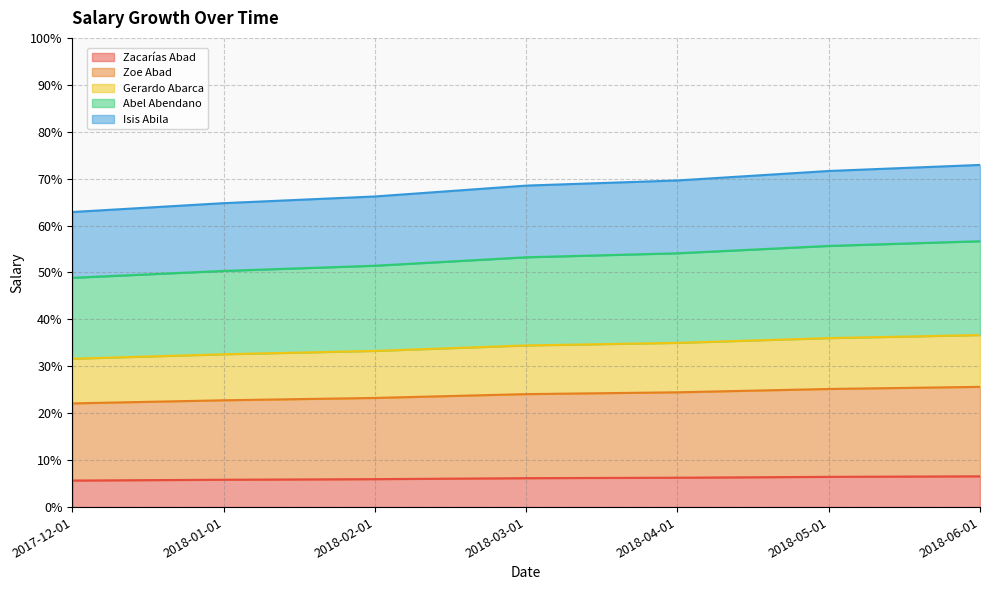

Reading right to left, extract all data points from this chart.

Zacarías Abad: 2018-06-01=6.6	2018-05-01=6.4	2018-04-01=6.3	2018-03-01=6.2	2018-02-01=6.0	2018-01-01=5.8	2017-12-01=5.7
Zoe Abad: 2018-06-01=25.6	2018-05-01=25.2	2018-04-01=24.5	2018-03-01=24.1	2018-02-01=23.3	2018-01-01=22.8	2017-12-01=22.1
Gerardo Abarca: 2018-06-01=36.7	2018-05-01=36.0	2018-04-01=35.0	2018-03-01=34.5	2018-02-01=33.3	2018-01-01=32.6	2017-12-01=31.6
Abel Abendano: 2018-06-01=56.7	2018-05-01=55.7	2018-04-01=54.1	2018-03-01=53.2	2018-02-01=51.4	2018-01-01=50.3	2017-12-01=48.9
Isis Abila: 2018-06-01=72.9	2018-05-01=71.6	2018-04-01=69.6	2018-03-01=68.5	2018-02-01=66.2	2018-01-01=64.8	2017-12-01=62.9